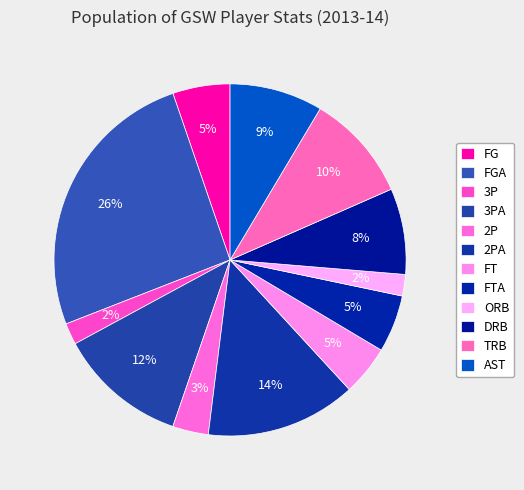

True or false: FT accounts for 5% of the total.

True